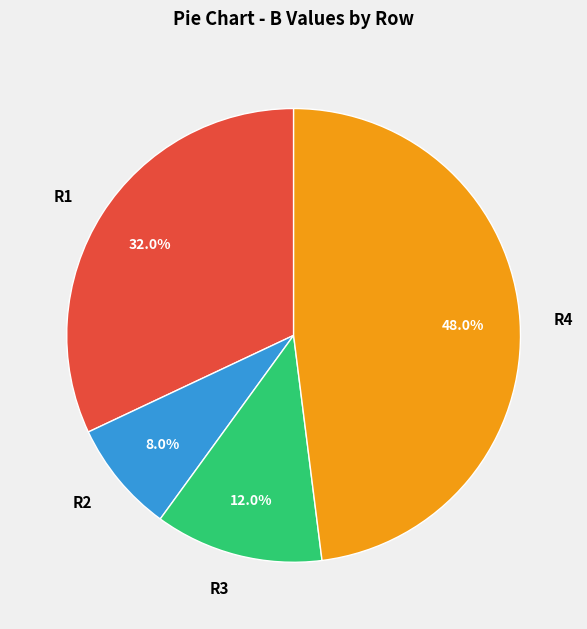

To the nearest percent, what portion does R2 represent?

8%